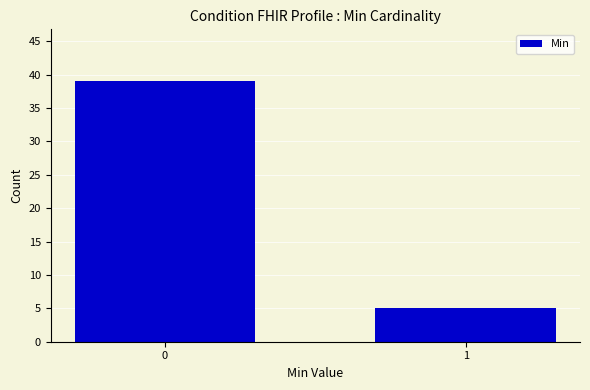

Reading left to right, extract all data points from this chart.

39	5